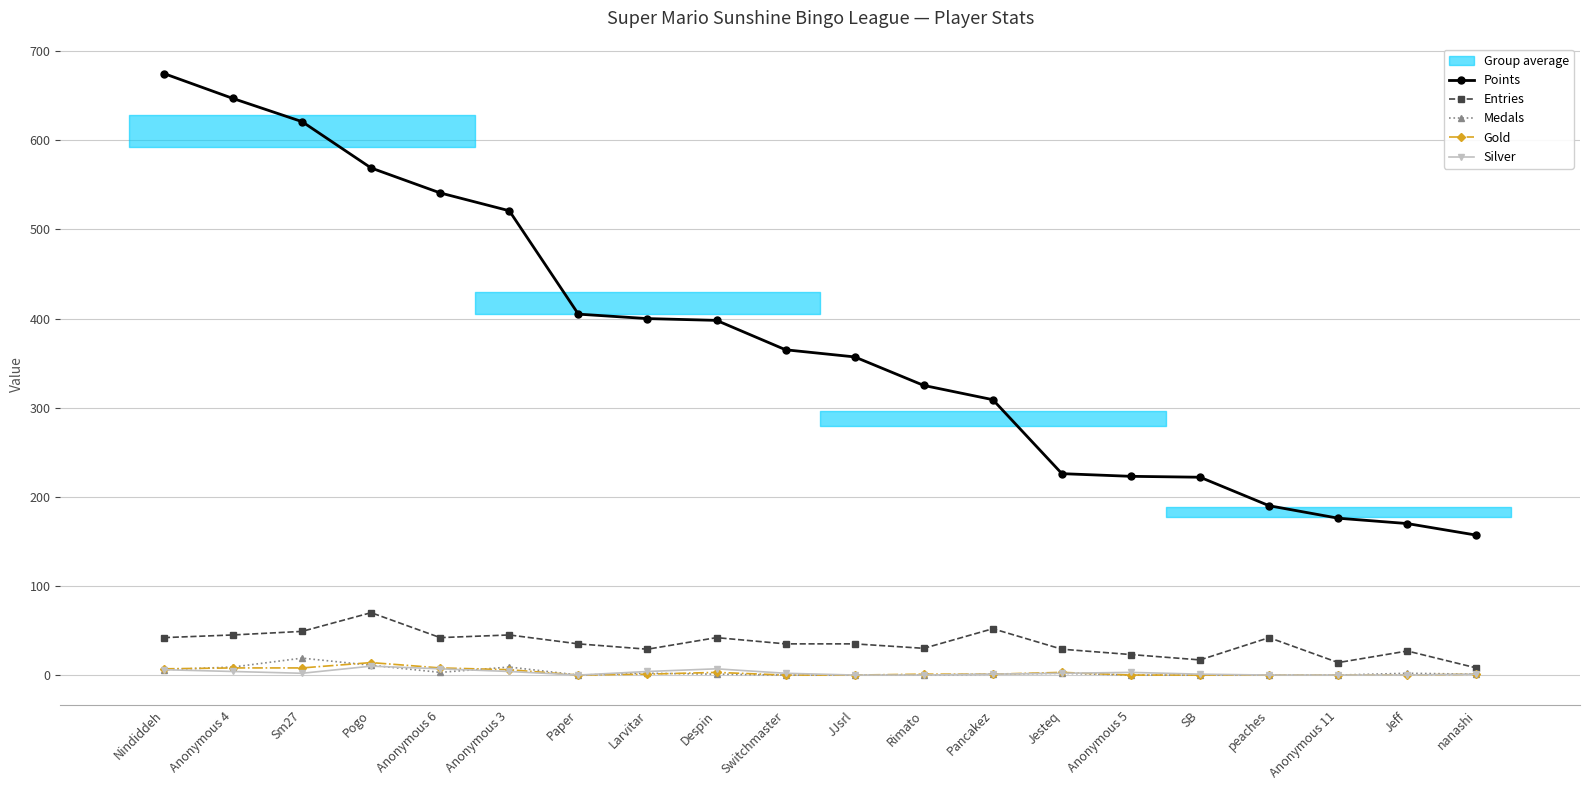

What is the difference between the second highest and minimum values in the Medals series?

11